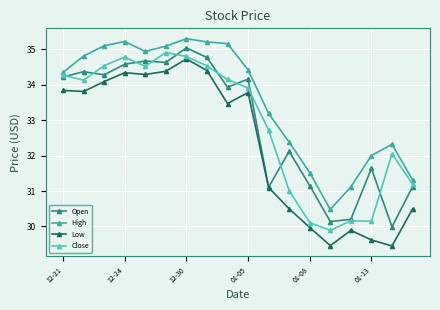

True or false: High and Low intersect in this chart.

False